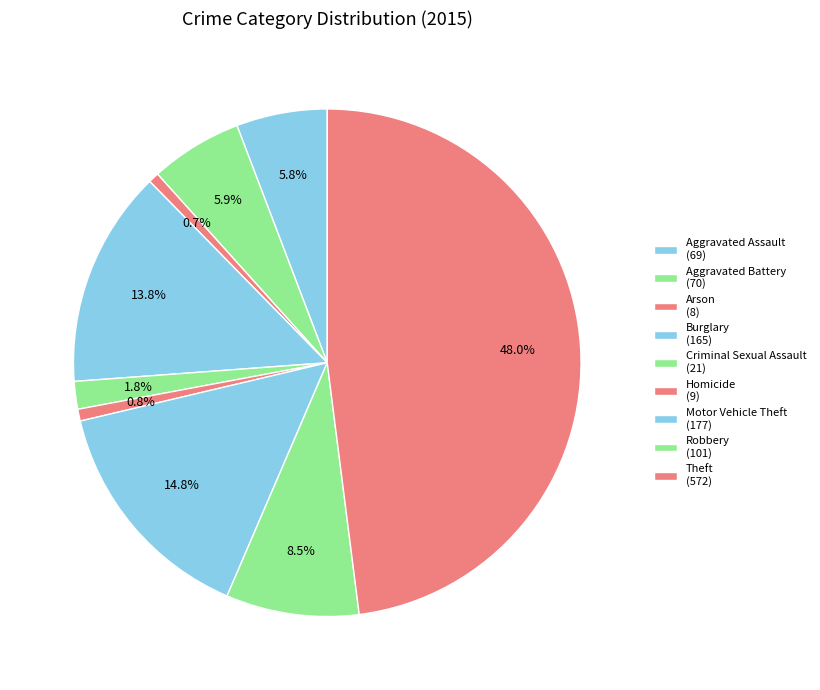

To the nearest percent, what is the average slice percentage?

11%